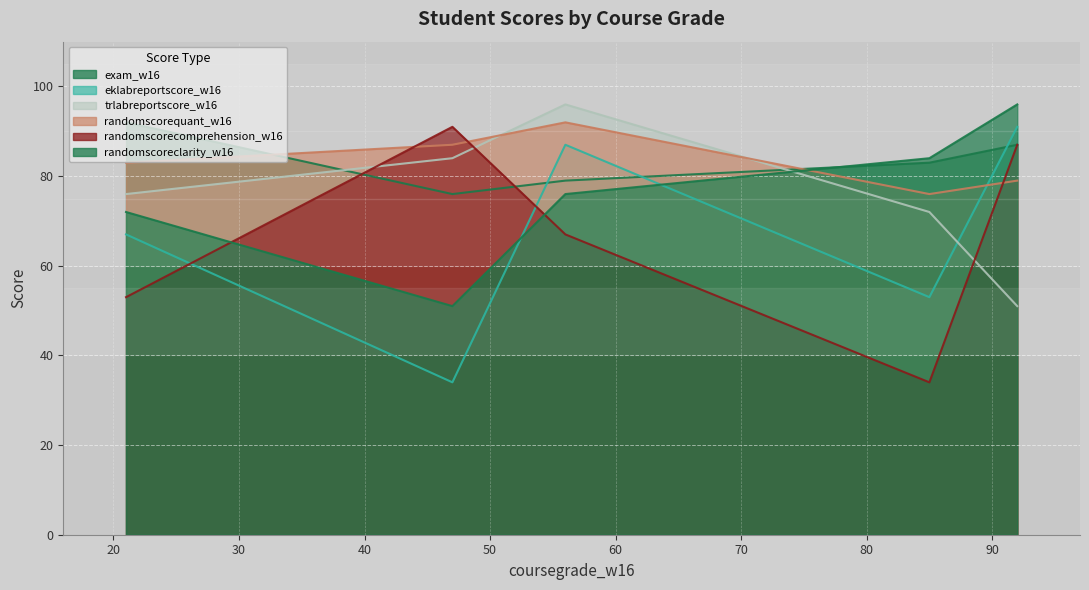

True or false: randomscorequant_w16 has a value of 125 at 21.

False